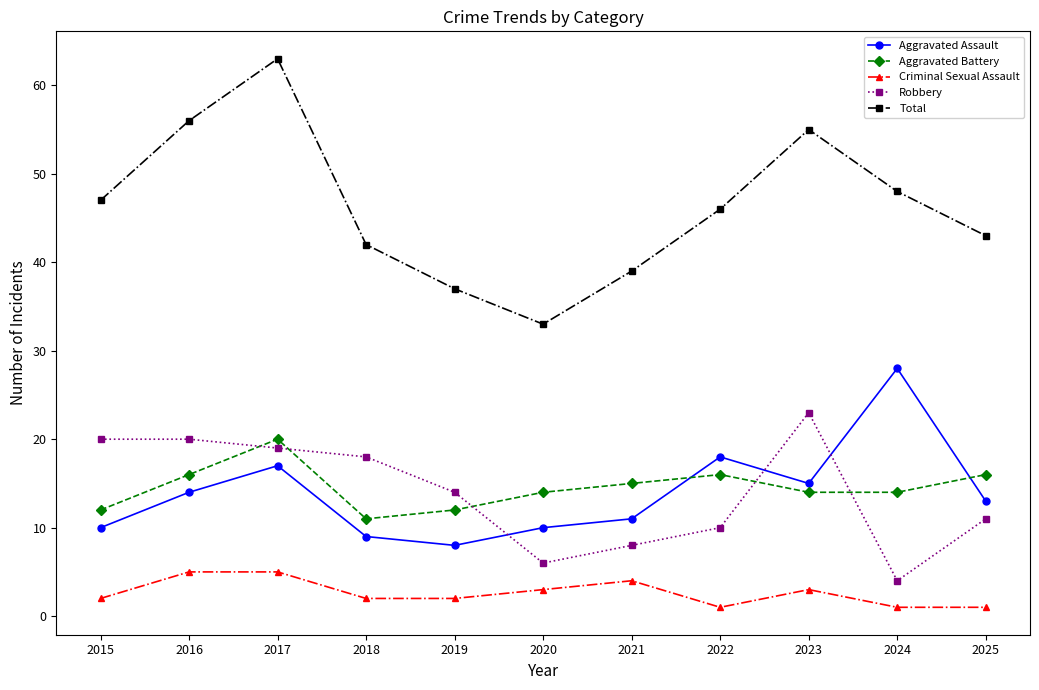

True or false: Criminal Sexual Assault and Aggravated Assault intersect in this chart.

False